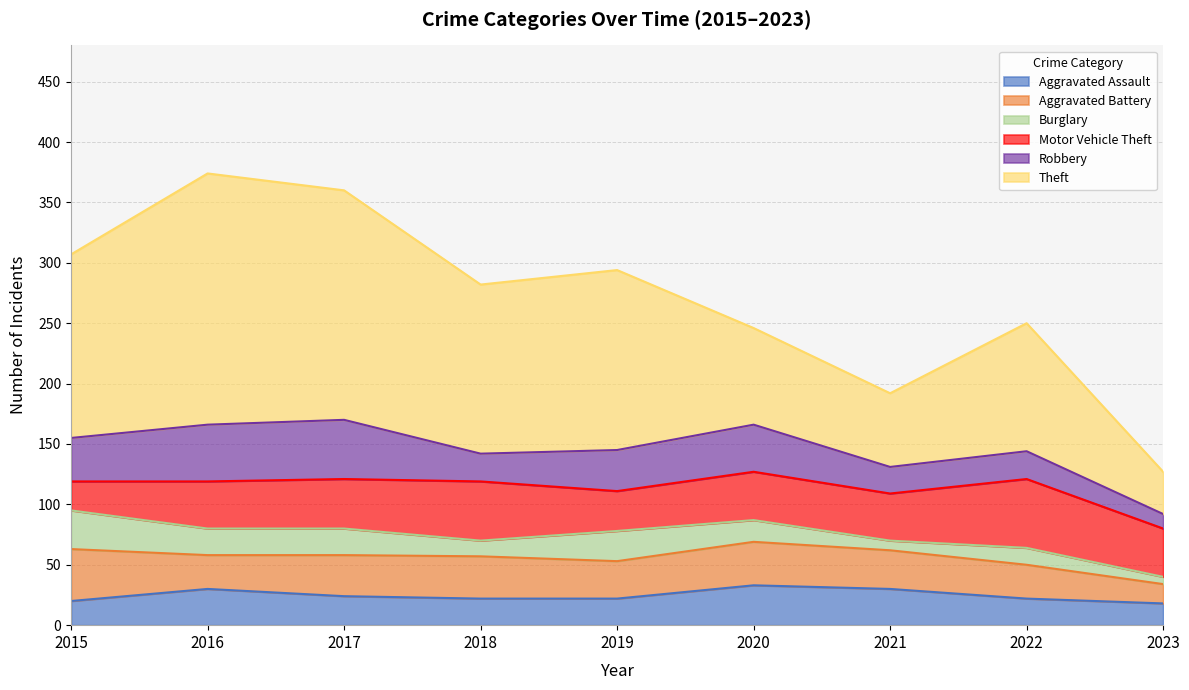

What is the maximum value shown in the chart?

208